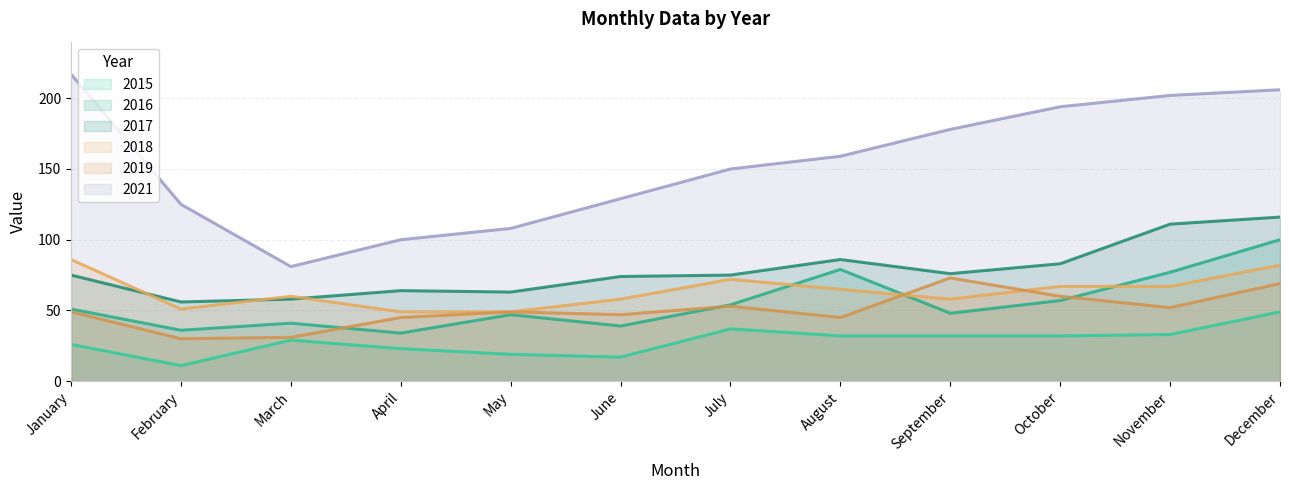

True or false: 2018 has a value of 49 at May.

True